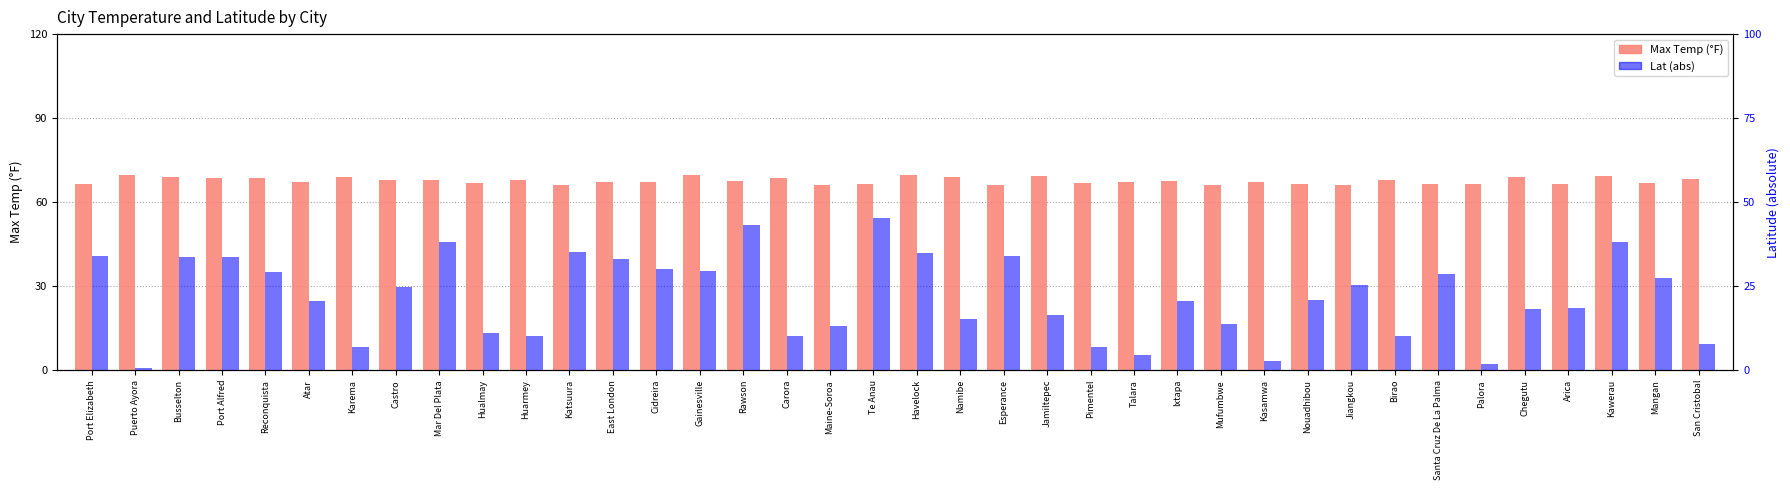

True or false: Lat (abs) has a value of 2.9 at Kasamwa.

True